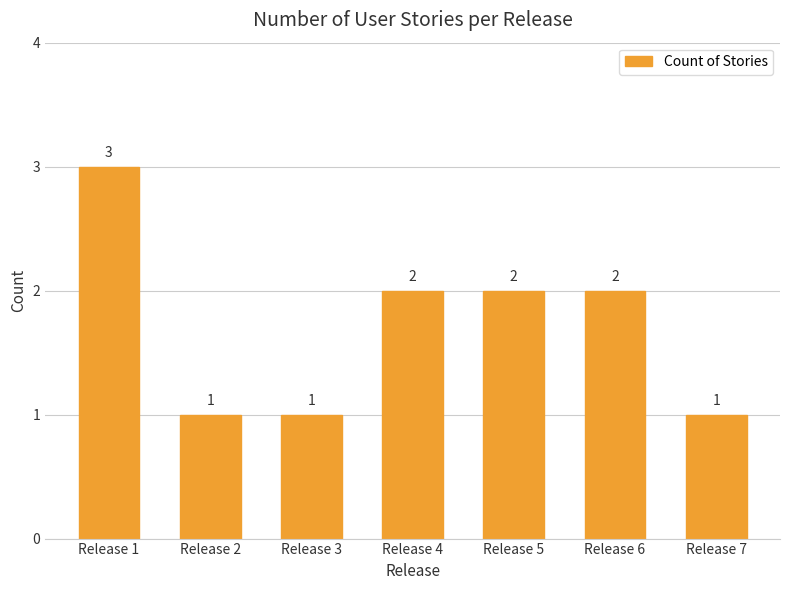

How many bars are there in total?

7